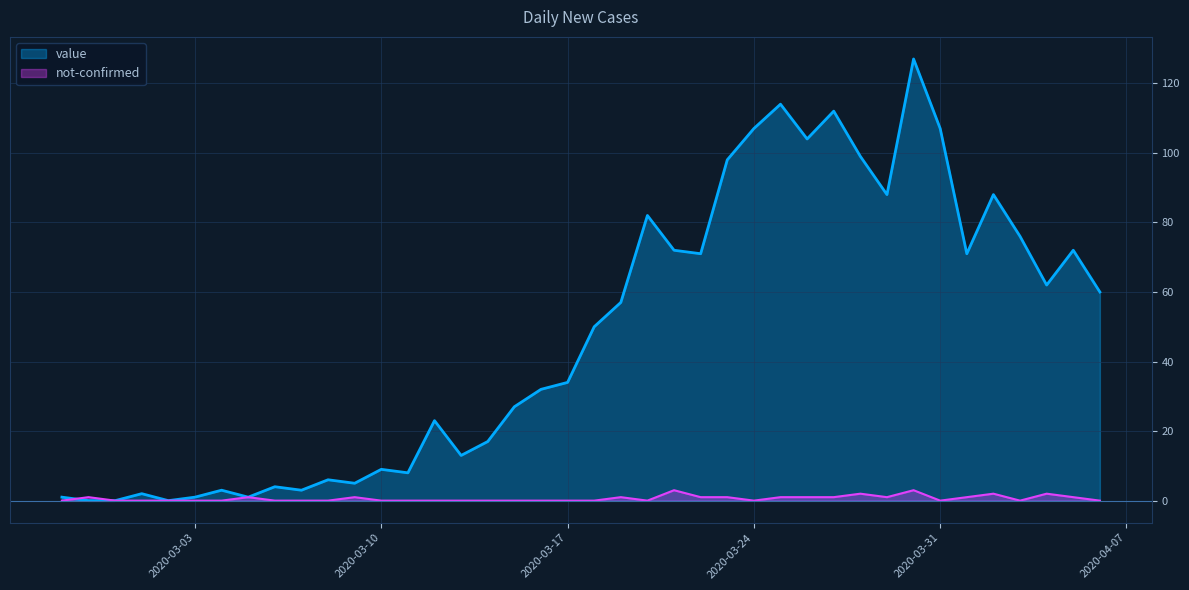

What is the difference between the second highest and second lowest values in the value series?

114